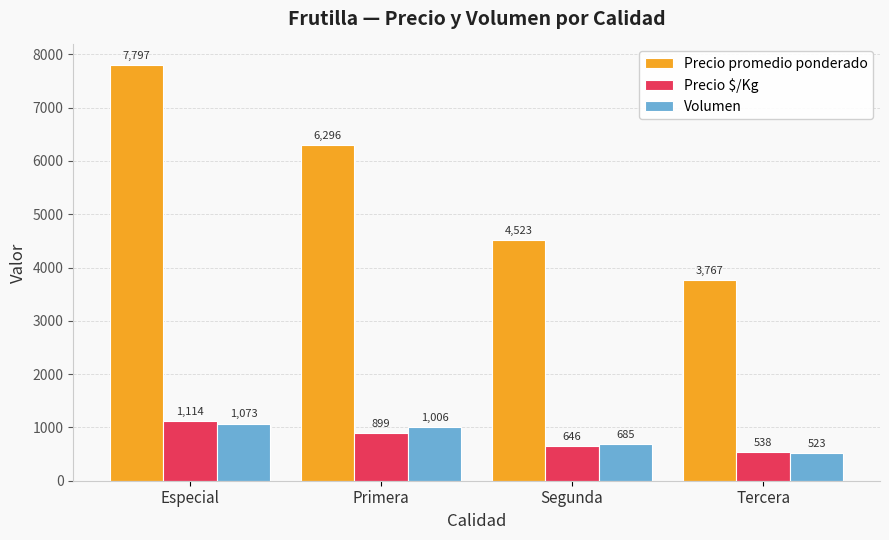

What is the value of the Precio promedio ponderado bar at the 1st from the left?

7797